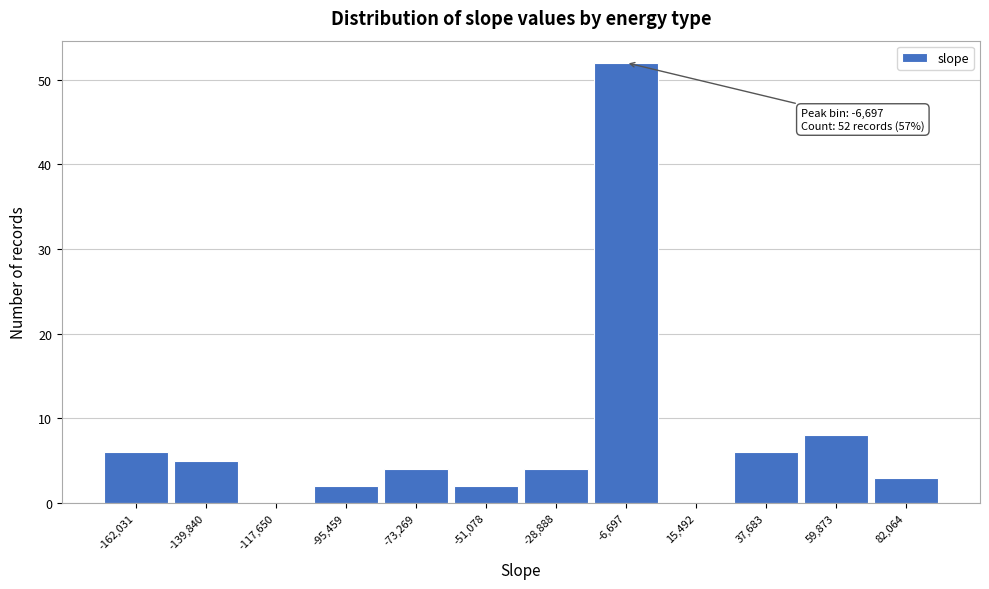

Reading left to right, what are all the values shown in this chart?

-162,031=6	-139,840=5	-117,650=0	-95,459=2	-73,269=4	-51,078=2	-28,888=4	-6,697=52	15,492=0	37,683=6	59,873=8	82,064=3